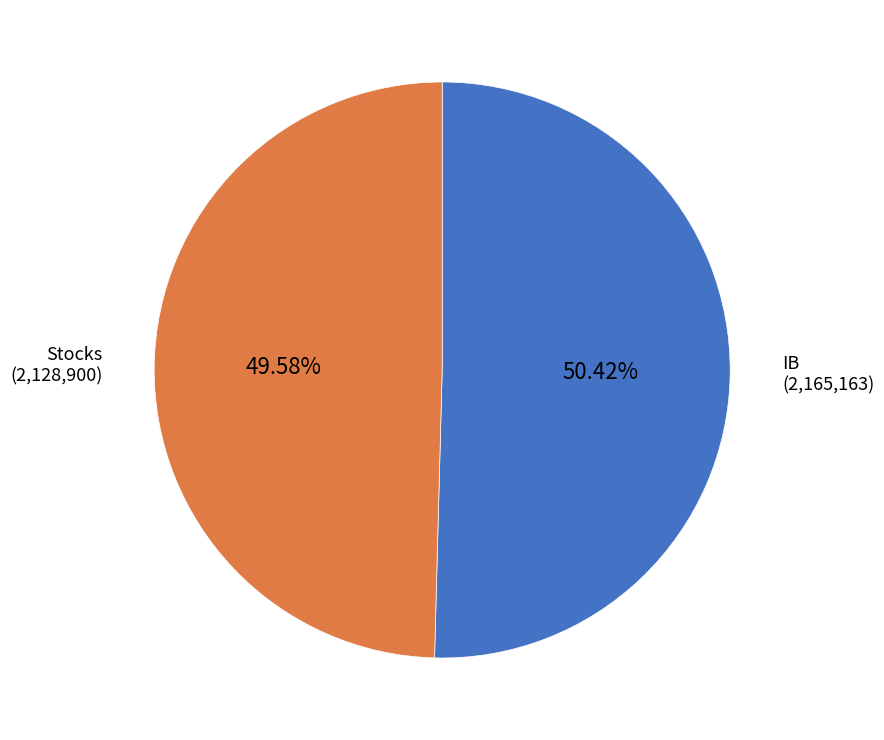

How many segments does this pie chart have?

2